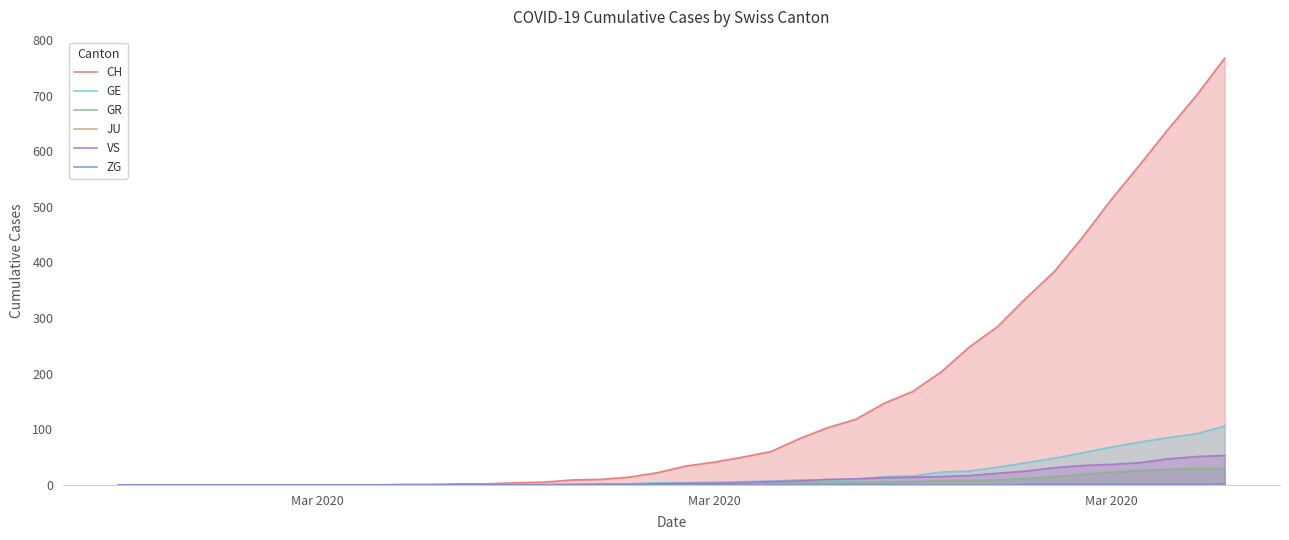

True or false: JU and GR cross at least once.

False